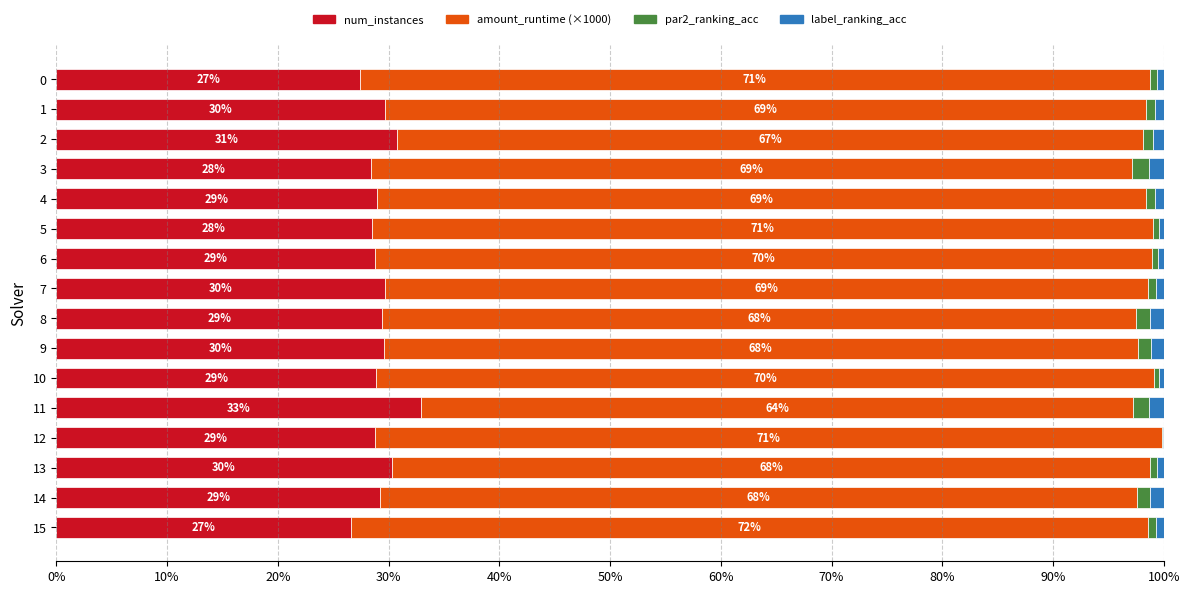

How many data points does each series have?

16